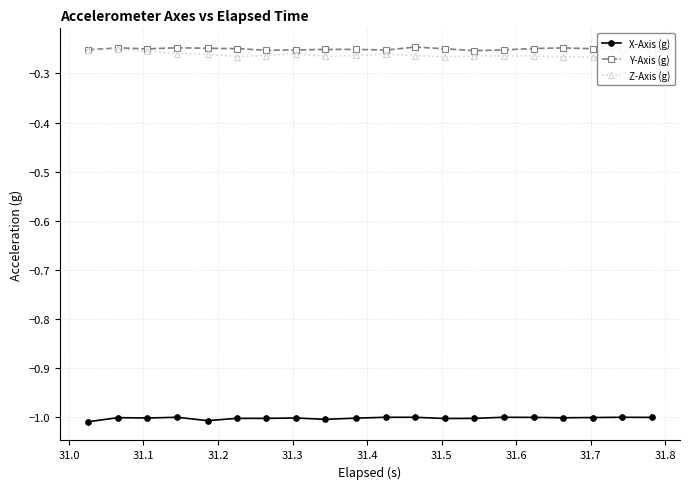

True or false: X-Axis (g) has more than 0 points higher than both neighbors.

True